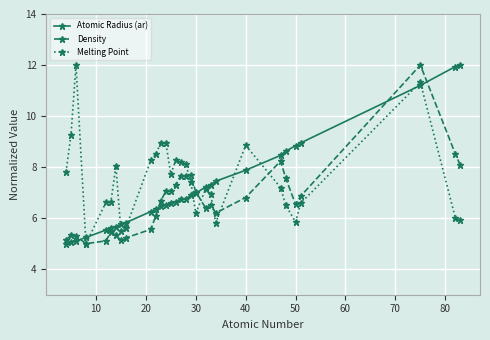

True or false: Density has more than 2 points higher than both neighbors.

True